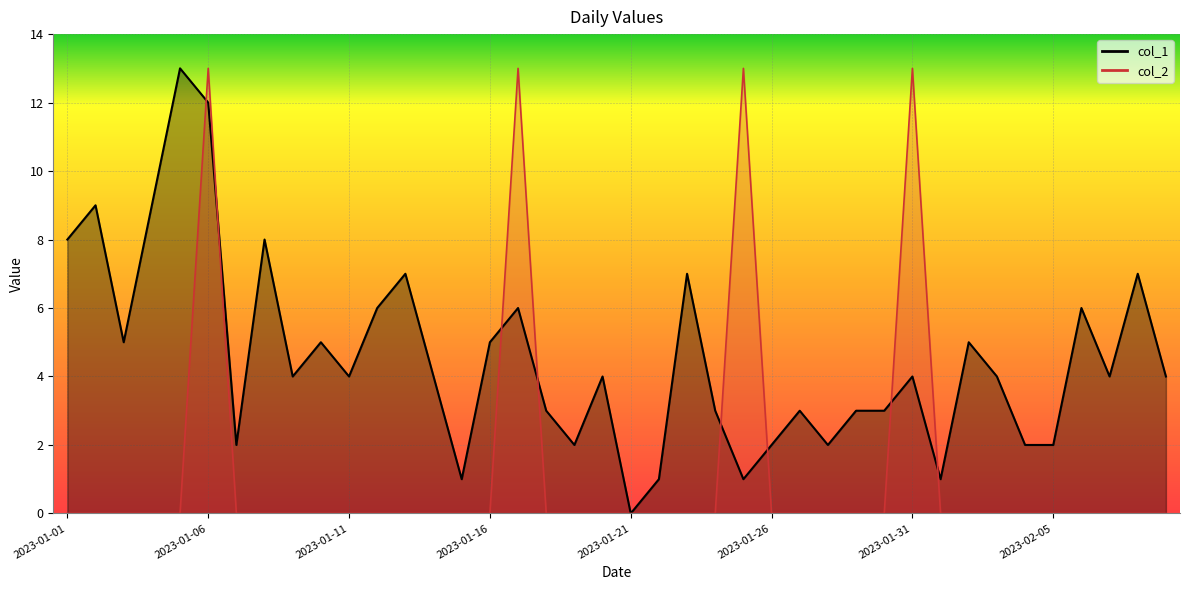

Reading right to left, extract all data points from this chart.

col_1: 4	7	4	6	2	2	4	5	1	4	3	3	2	3	2	1	3	7	1	0	4	2	3	6	5	1	4	7	6	4	5	4	8	2	12	13	9	5	9	8
col_2: 0	0	0	0	0	0	0	0	0	13	0	0	0	0	0	13	0	0	0	0	0	0	0	13	0	0	0	0	0	0	0	0	0	0	13	0	0	0	0	0